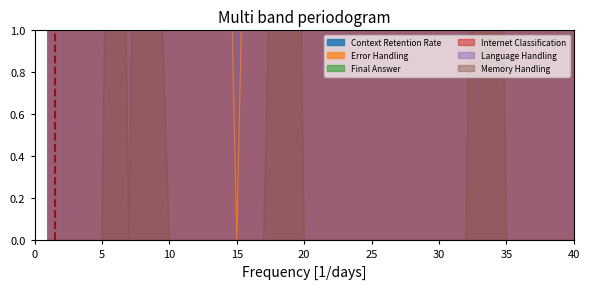

Between which two adjacent categories do Final Answer and Context Retention Rate first intersect?

9 and 10